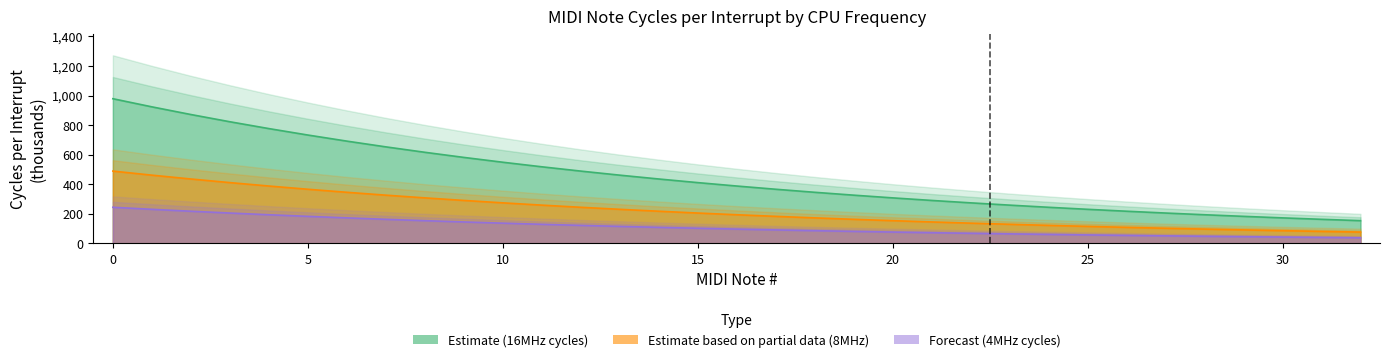

How many data points in cycles_4mhz are less than 388?

16